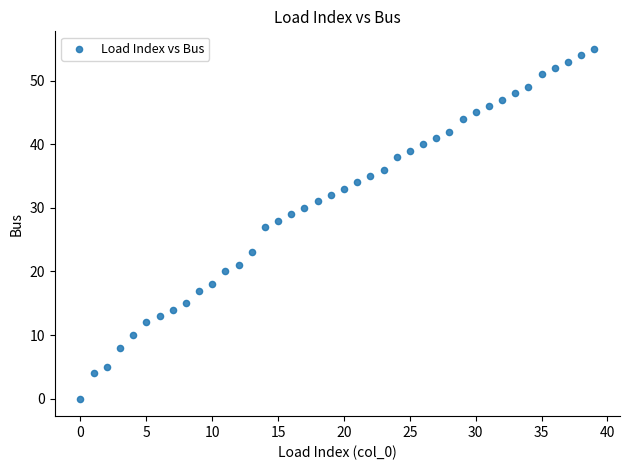

What is the range of Y values (max minus min)?

55